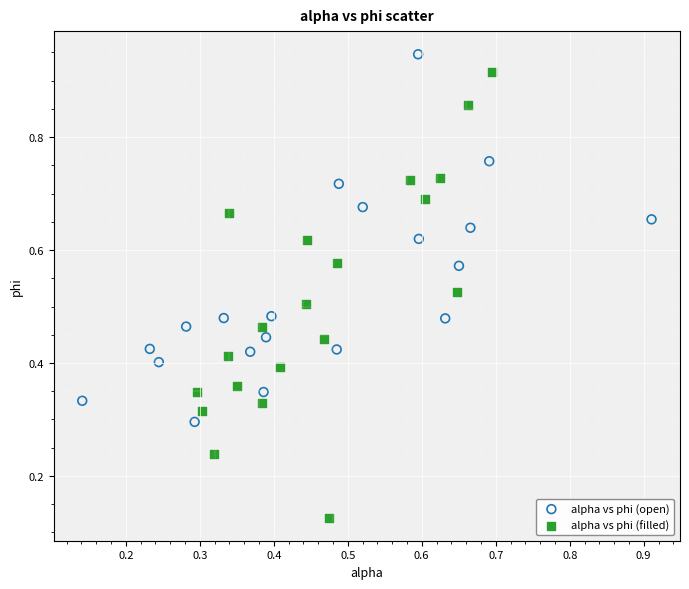

Which series contains the lowest Y value?

alpha vs phi (filled)